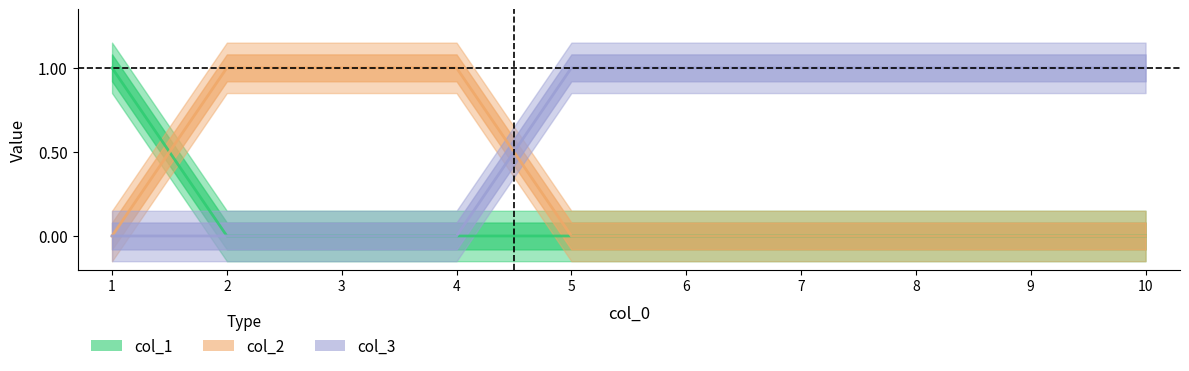

What are all the series names shown in the legend?

col_1, col_2, col_3